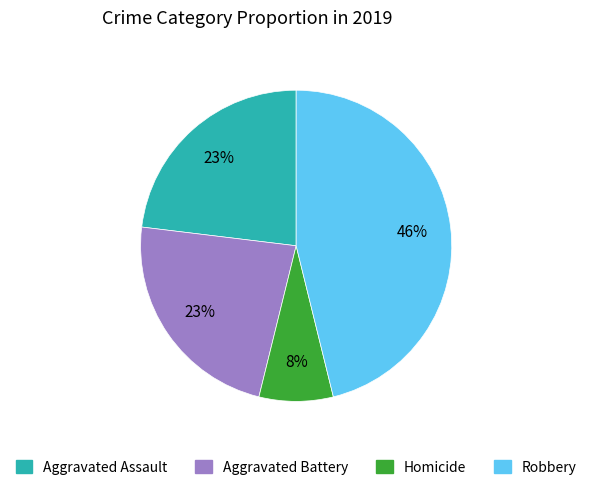

What is the largest slice in the pie chart?

Robbery